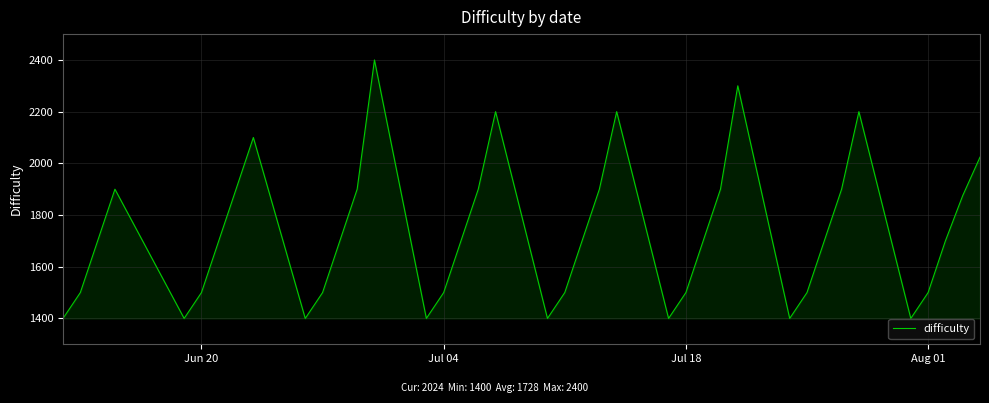

How many lines are shown in the chart?

1